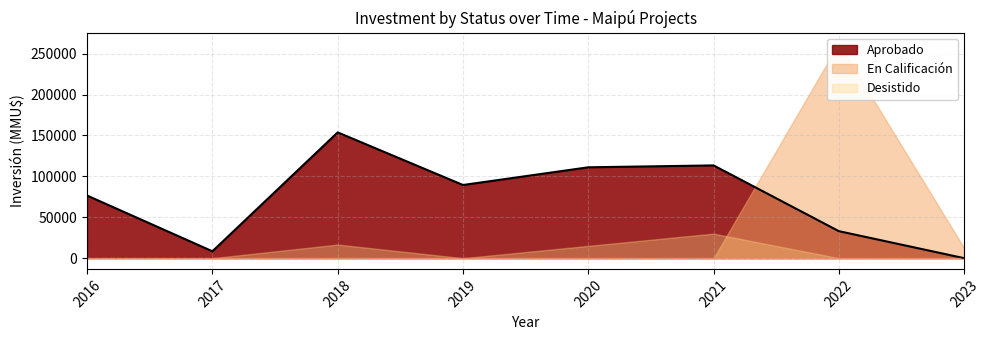

What is the maximum value for En Calificación?

259000